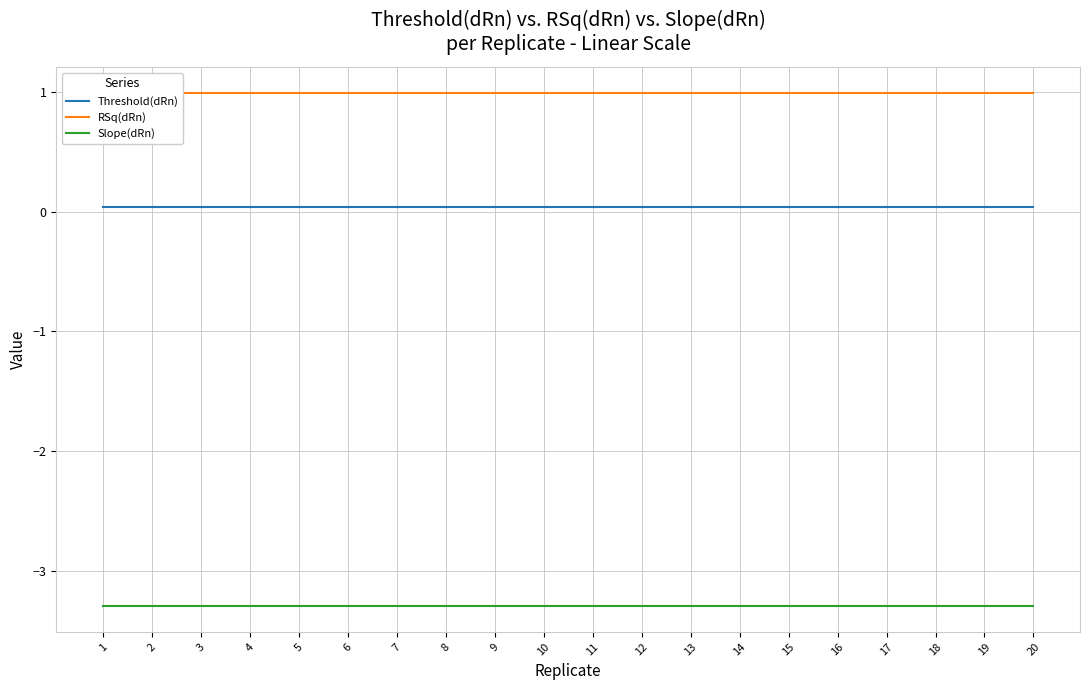

Is the value of Slope(dRn) at 5 greater than the value of Threshold(dRn) at 14?

No